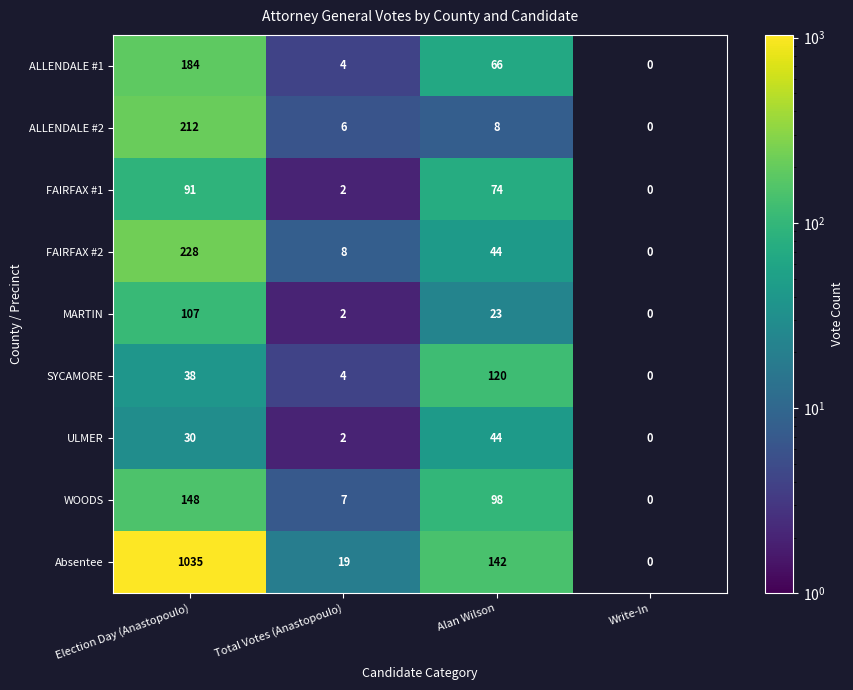

Is the value of ULMER at Alan Wilson greater than the value of FAIRFAX #1 at Election Day (Anastopoulo)?

No